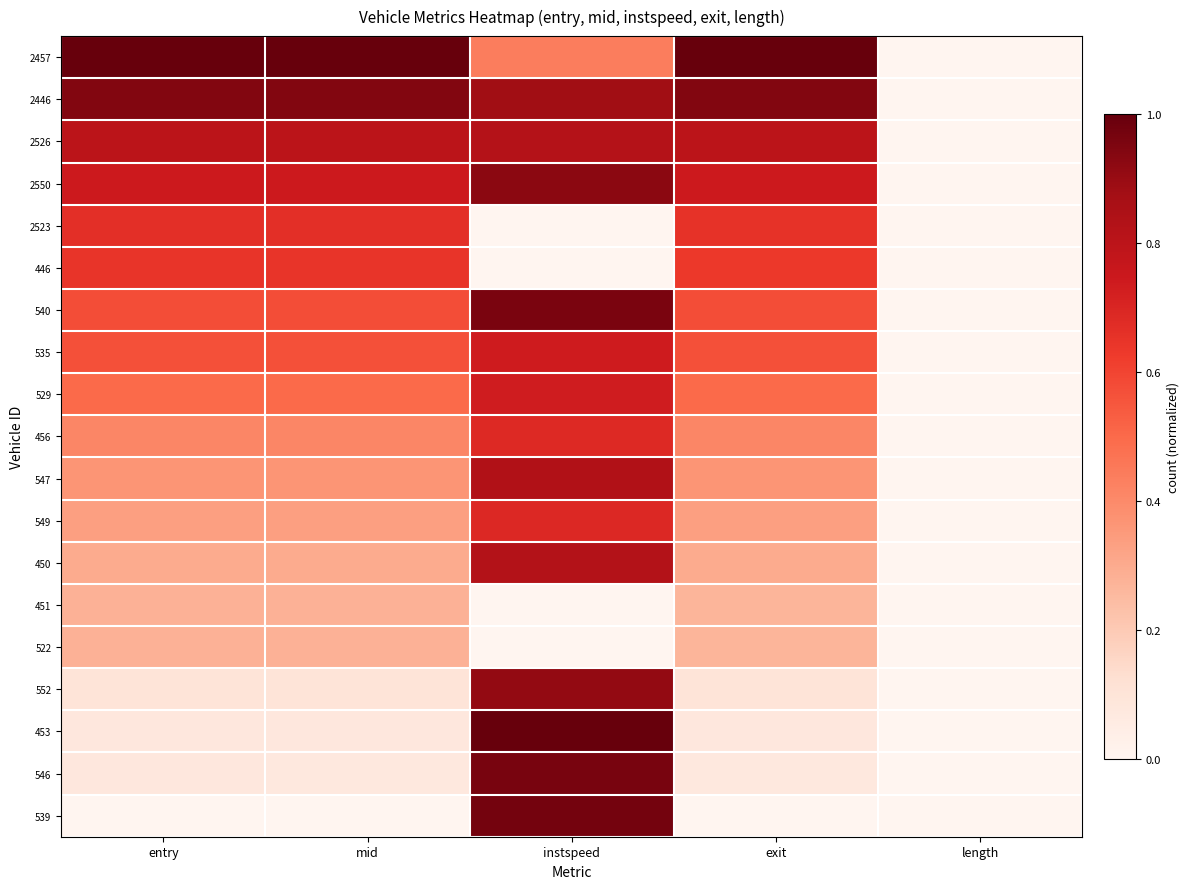

Reading right to left, what are all the values shown in this chart?

539: length=0.0	exit=0.0	instspeed=1.0	mid=0.0	entry=0.0
546: length=0.0	exit=0.1	instspeed=1.0	mid=0.1	entry=0.1
453: length=0.0	exit=0.1	instspeed=1.0	mid=0.1	entry=0.1
552: length=0.0	exit=0.1	instspeed=0.9	mid=0.1	entry=0.1
522: length=0.0	exit=0.3	instspeed=0.0	mid=0.3	entry=0.3
451: length=0.0	exit=0.3	instspeed=0.0	mid=0.3	entry=0.3
450: length=0.0	exit=0.3	instspeed=0.8	mid=0.3	entry=0.3
549: length=0.0	exit=0.3	instspeed=0.7	mid=0.3	entry=0.3
547: length=0.0	exit=0.4	instspeed=0.8	mid=0.4	entry=0.4
456: length=0.0	exit=0.4	instspeed=0.7	mid=0.4	entry=0.4
529: length=0.0	exit=0.5	instspeed=0.7	mid=0.5	entry=0.5
535: length=0.0	exit=0.6	instspeed=0.7	mid=0.6	entry=0.6
540: length=0.0	exit=0.6	instspeed=1.0	mid=0.6	entry=0.6
446: length=0.0	exit=0.6	instspeed=0.0	mid=0.6	entry=0.6
2523: length=0.0	exit=0.7	instspeed=0.0	mid=0.7	entry=0.7
2550: length=0.0	exit=0.7	instspeed=0.9	mid=0.7	entry=0.7
2526: length=0.0	exit=0.8	instspeed=0.8	mid=0.8	entry=0.8
2446: length=0.0	exit=0.9	instspeed=0.9	mid=0.9	entry=0.9
2457: length=0.0	exit=1.0	instspeed=0.4	mid=1.0	entry=1.0